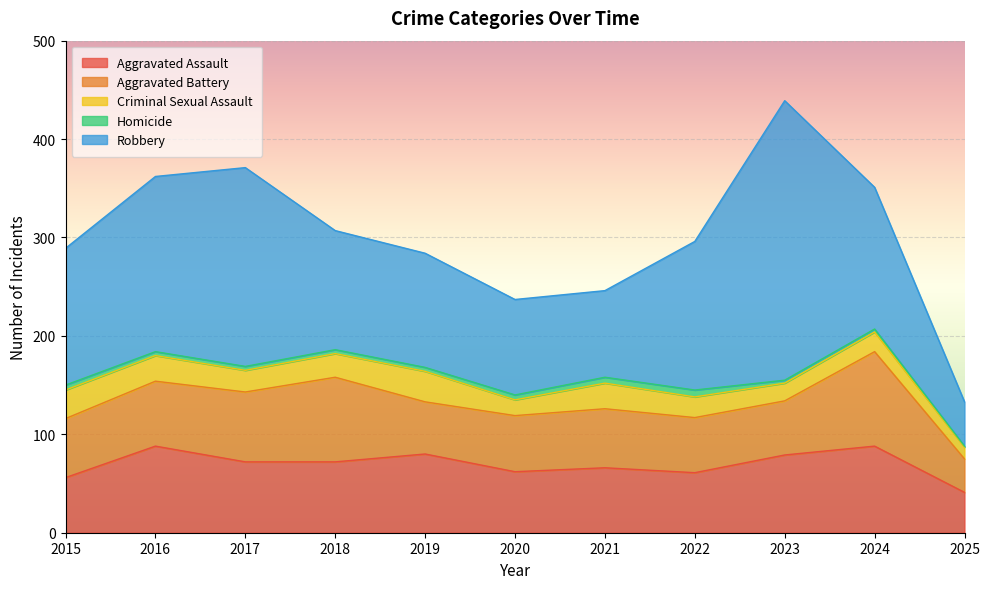

Where is the first local maximum for Criminal Sexual Assault?

2019